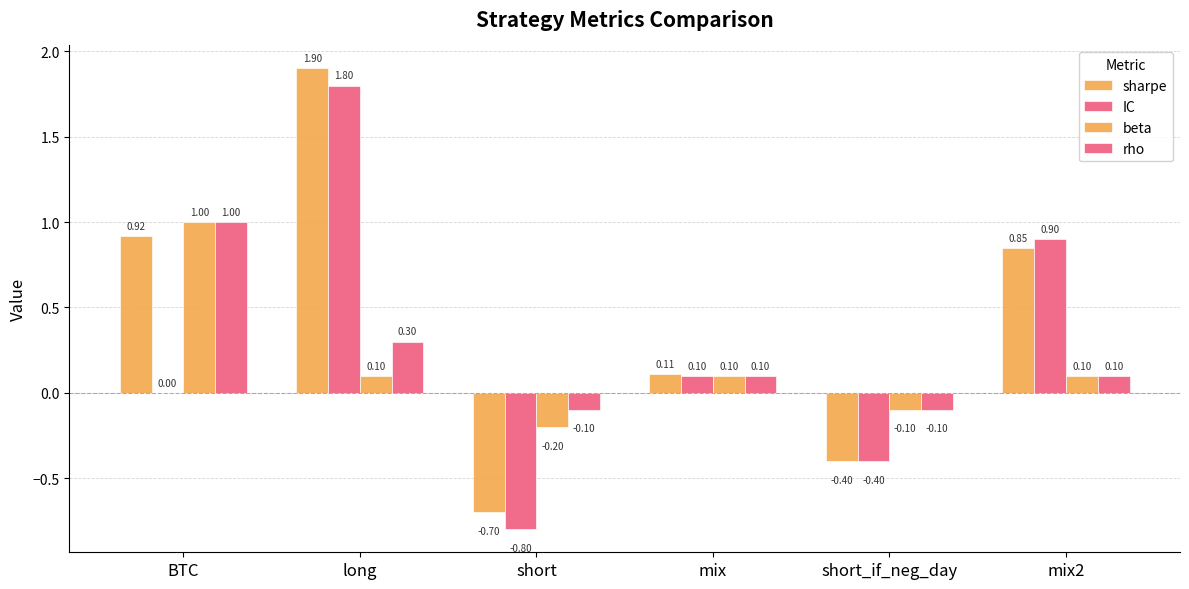

List the labels in order of sharpe value, smallest first.

short, short_if_neg_day, mix, mix2, BTC, long